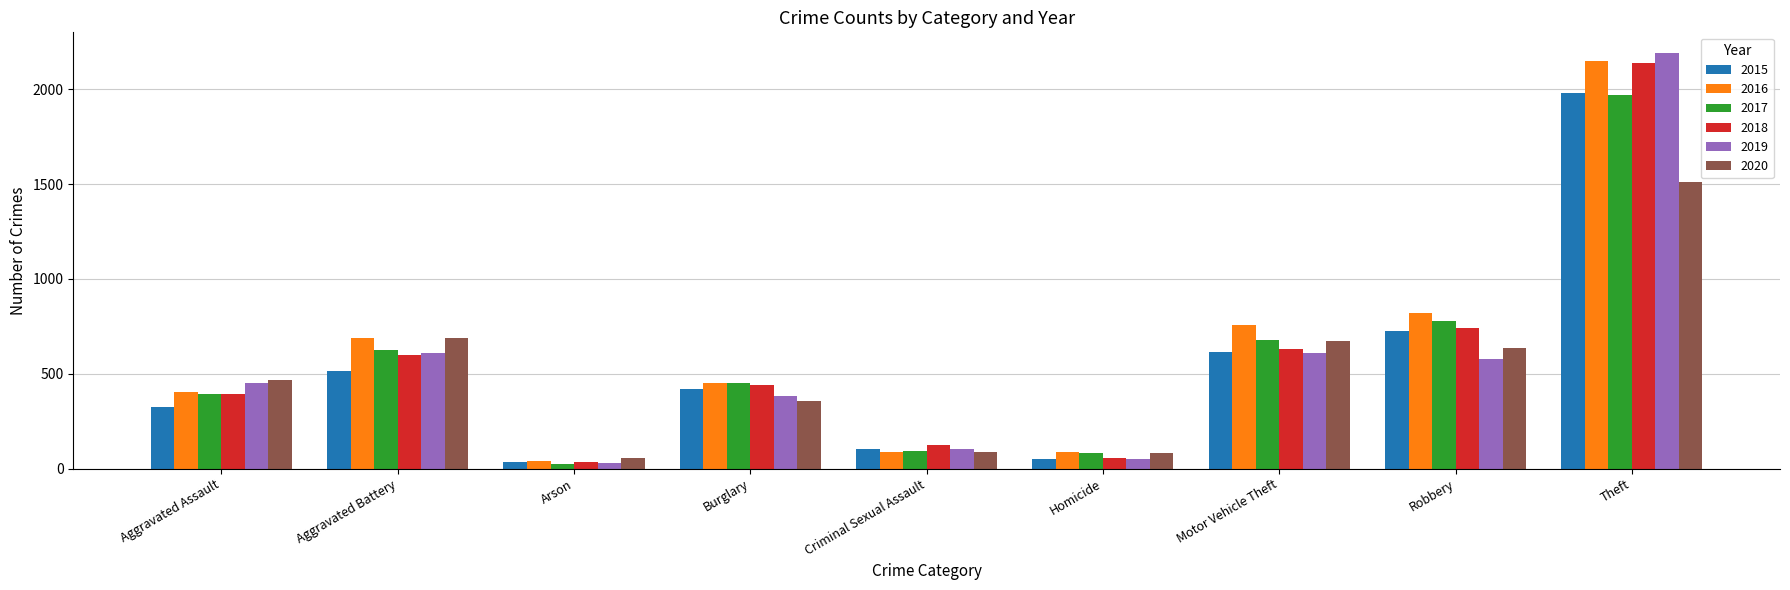

What is the spread (max minus min) of values at Arson?

32